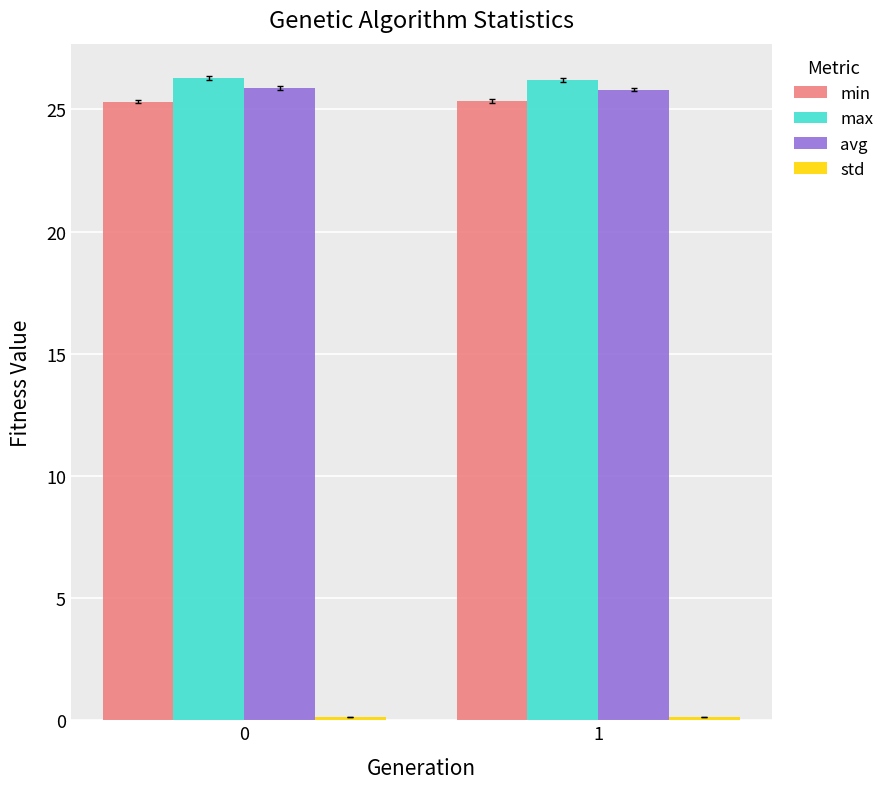

Read the min value at 1.

25.3